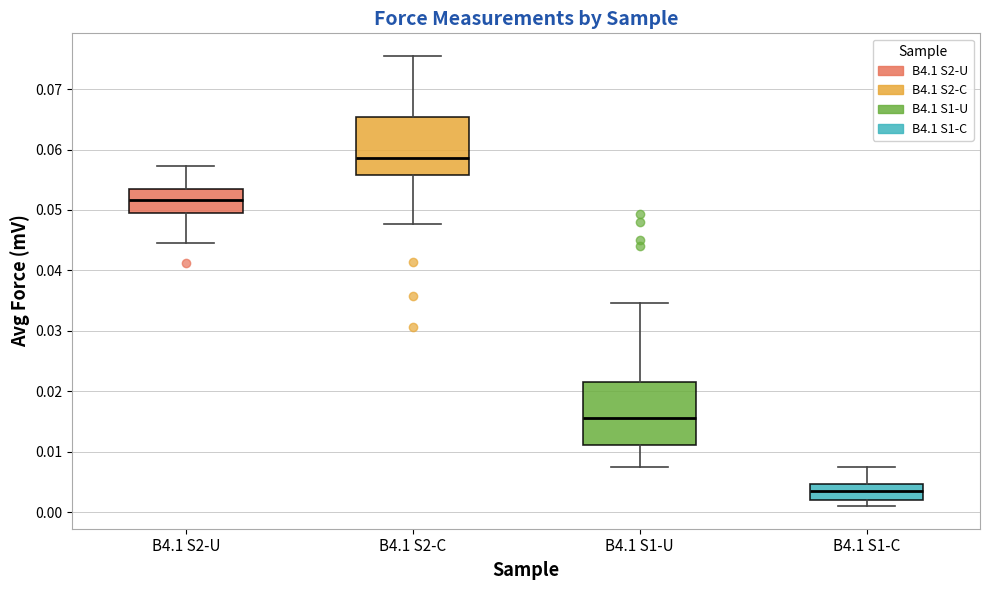

Where does the upper whisker of the box for B4.1 S2-C end on the y-axis? The values are not printed on the chart, so give them approximately, as read against the axis.

0.076